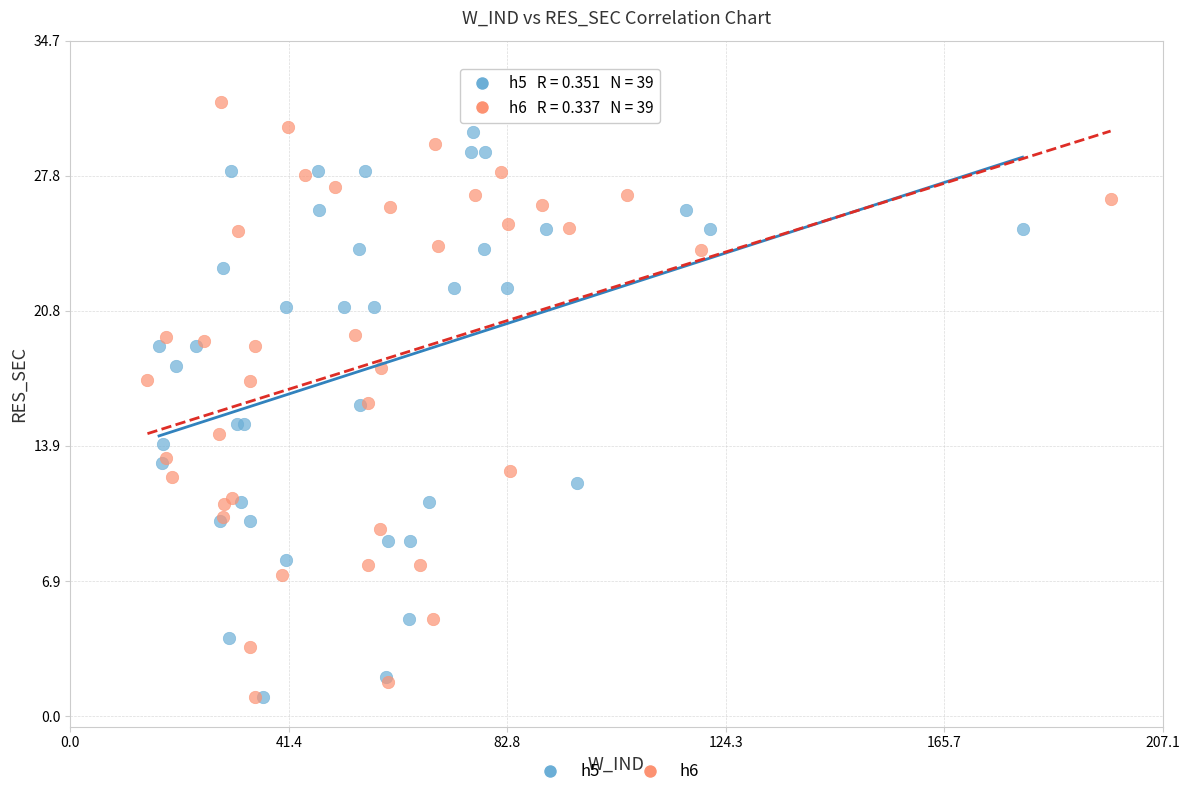

Which series has the largest Y range (max minus min)?

h6